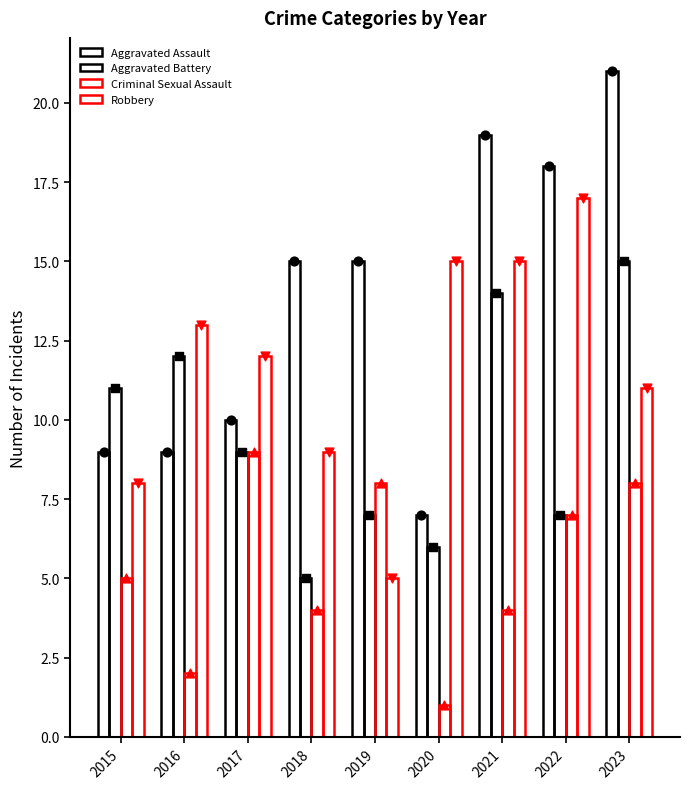

At which category is the sum across all series the highest?

2023